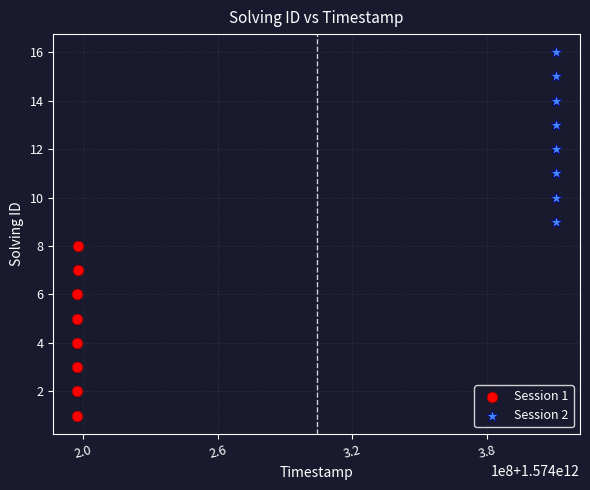

Which series contains the highest Y value?

Session 2